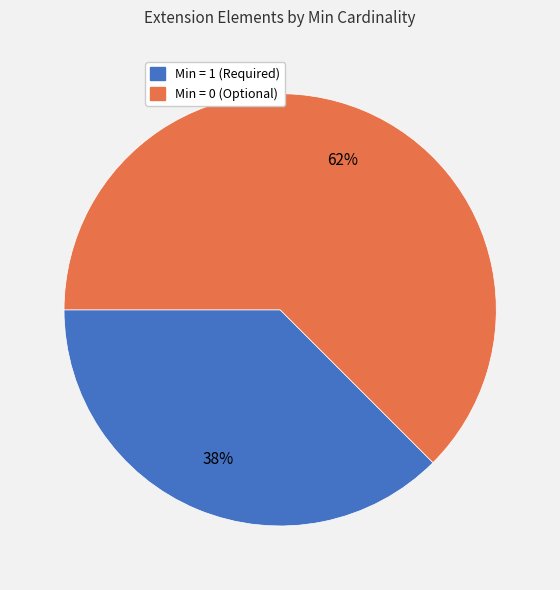

Count the number of slices in the pie.

2